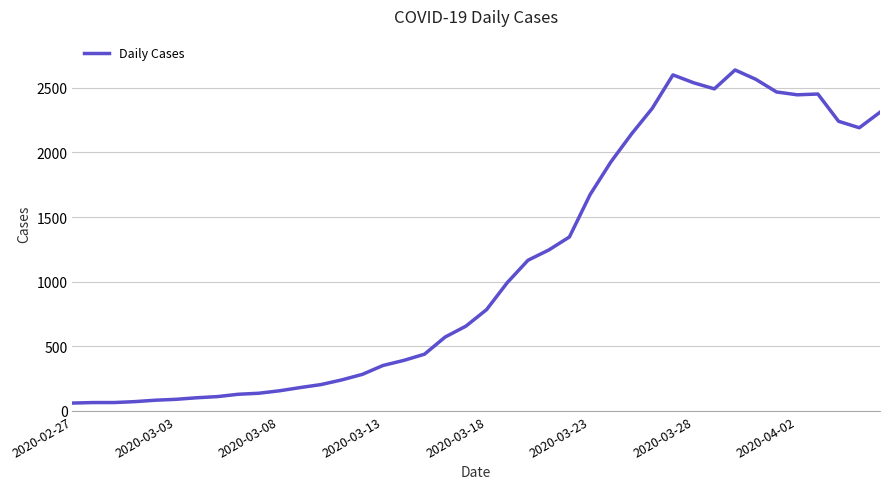

What is the minimum value shown in the chart?

61